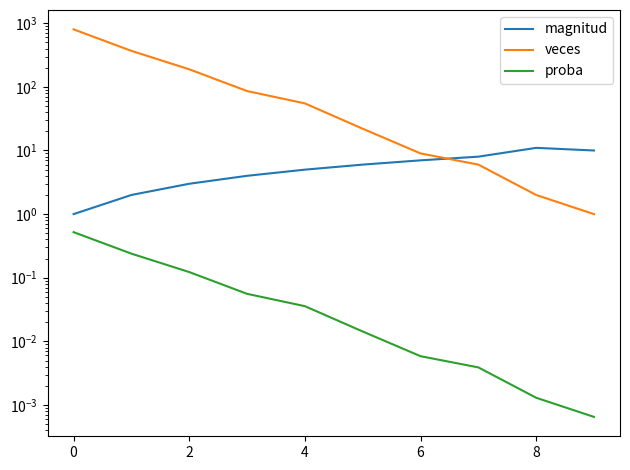

At which label is proba closest to 0?

9